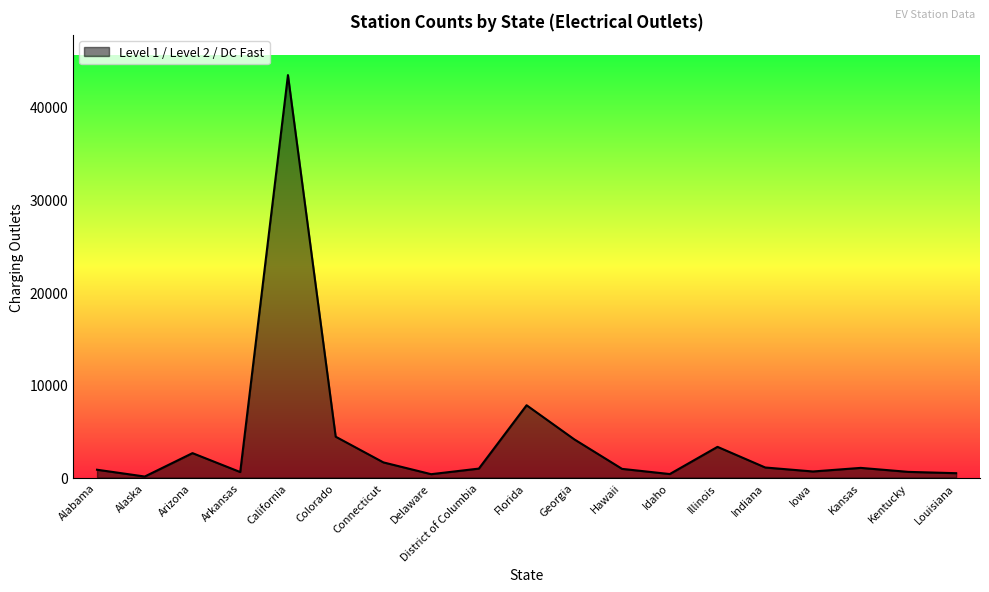

What is the sum of all values?

75430